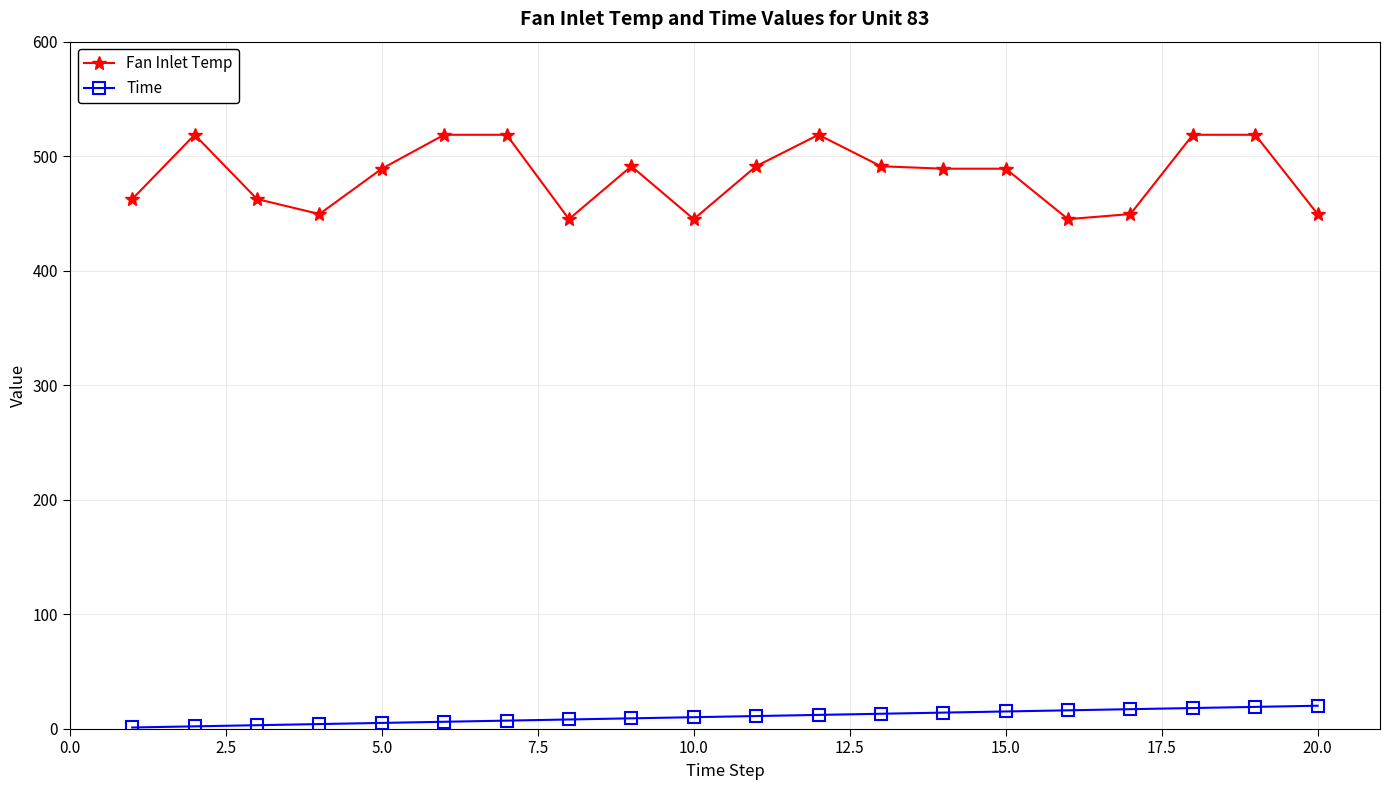

What is the highest value of the Time series?

20.0